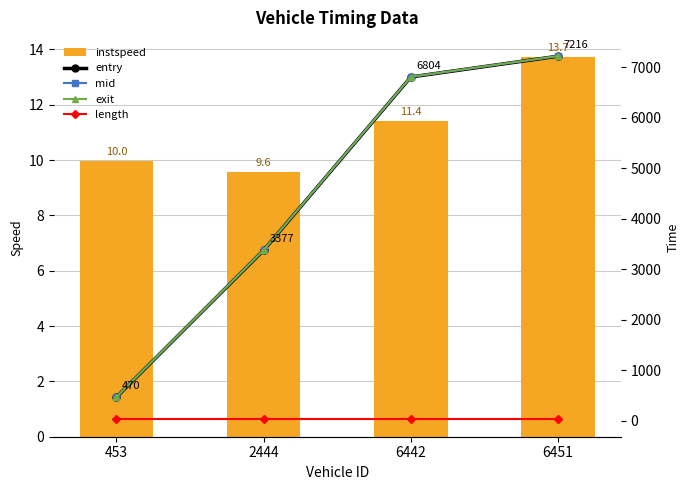

What is the difference between the maximum and second lowest values in the instspeed series?

3.8